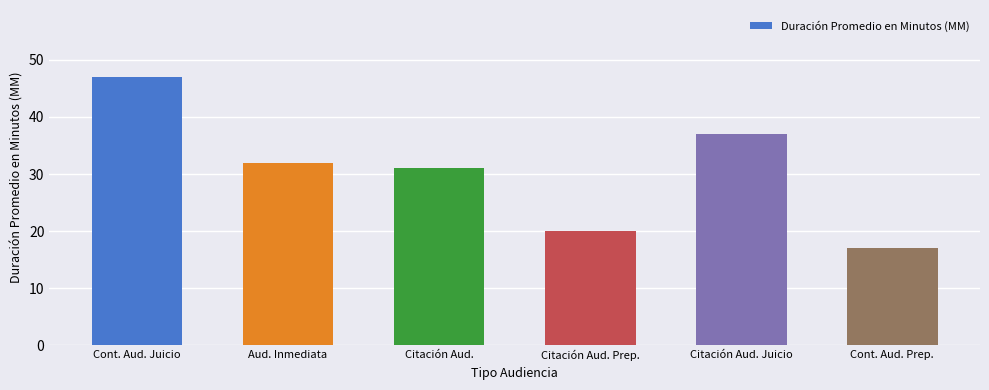

Where does the data first go above 32?

Cont. Aud. Juicio